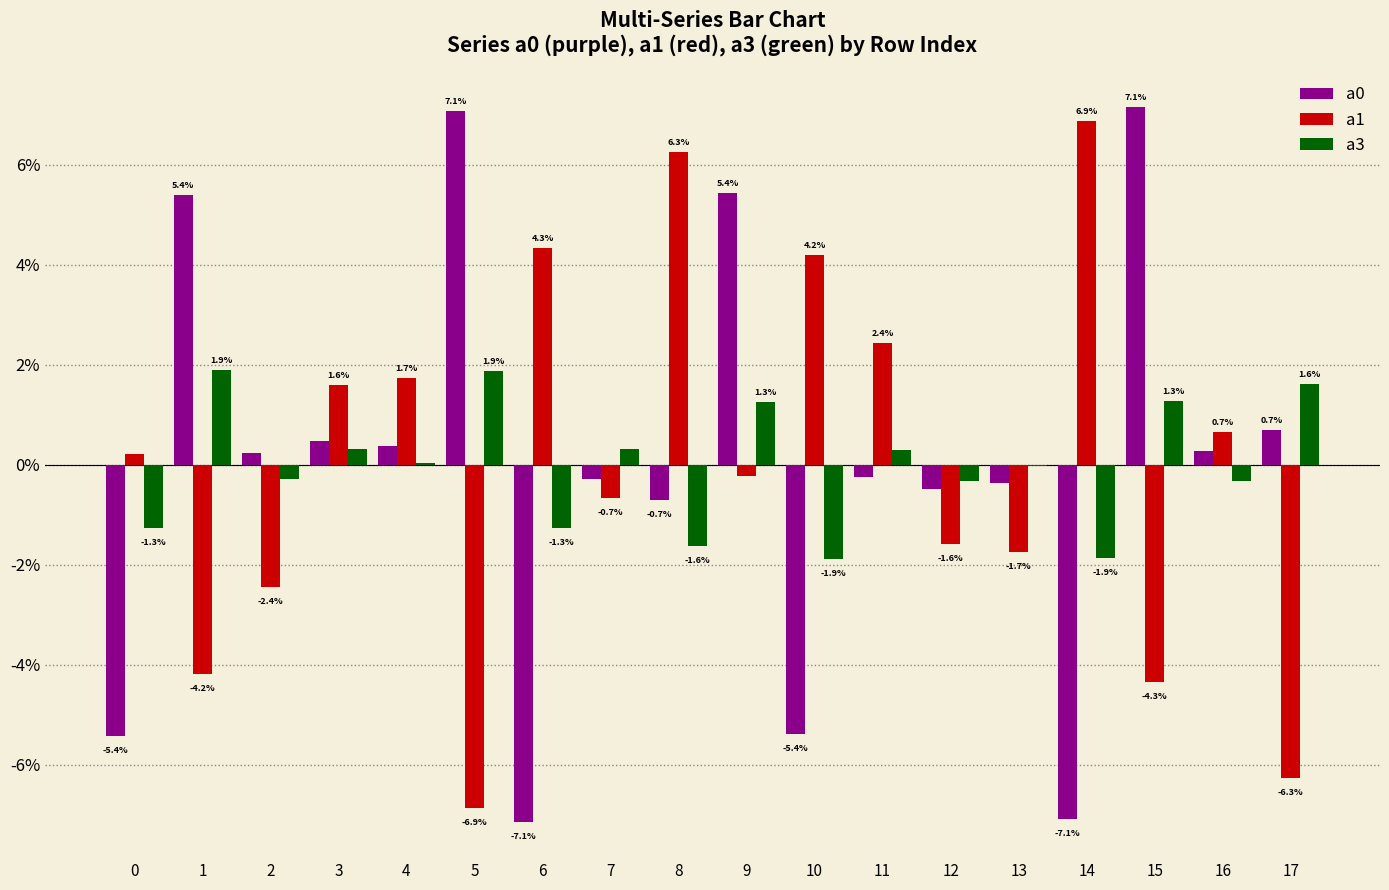

Rank the series by their maximum value, from highest to lowest.

a0, a1, a3